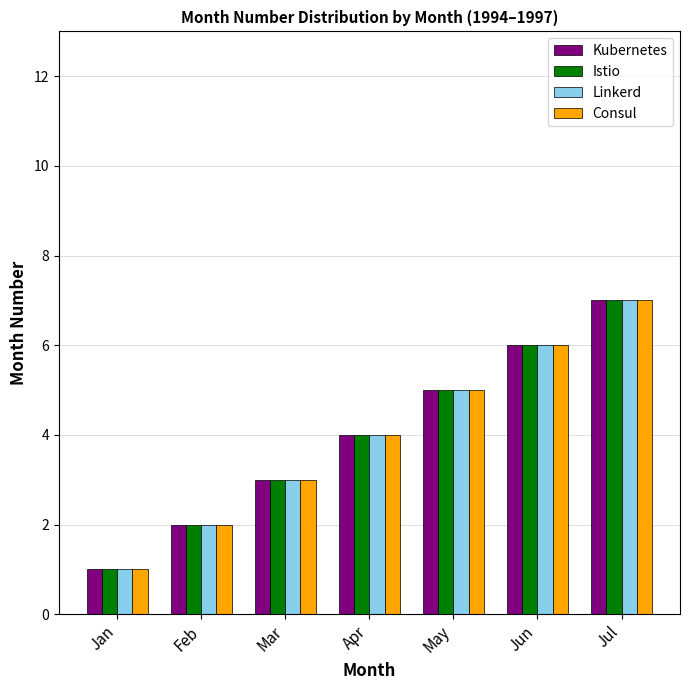

Is the value of Kubernetes at Jul greater than the value of Istio at May?

Yes